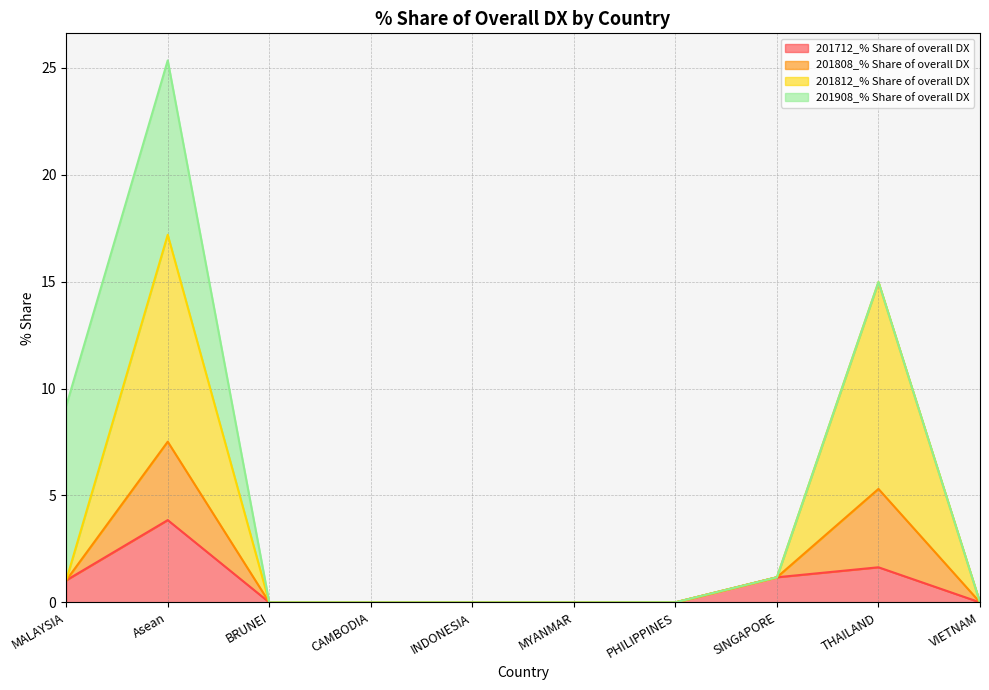

True or false: 201712_% Share of overall DX and 201808_% Share of overall DX intersect in this chart.

False